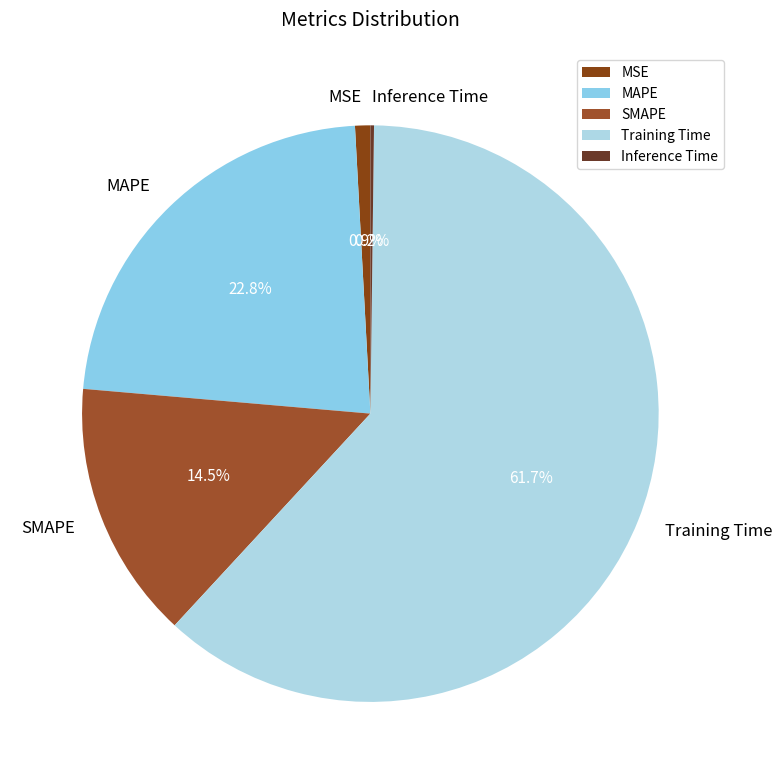

Is MSE the majority of the pie?

No